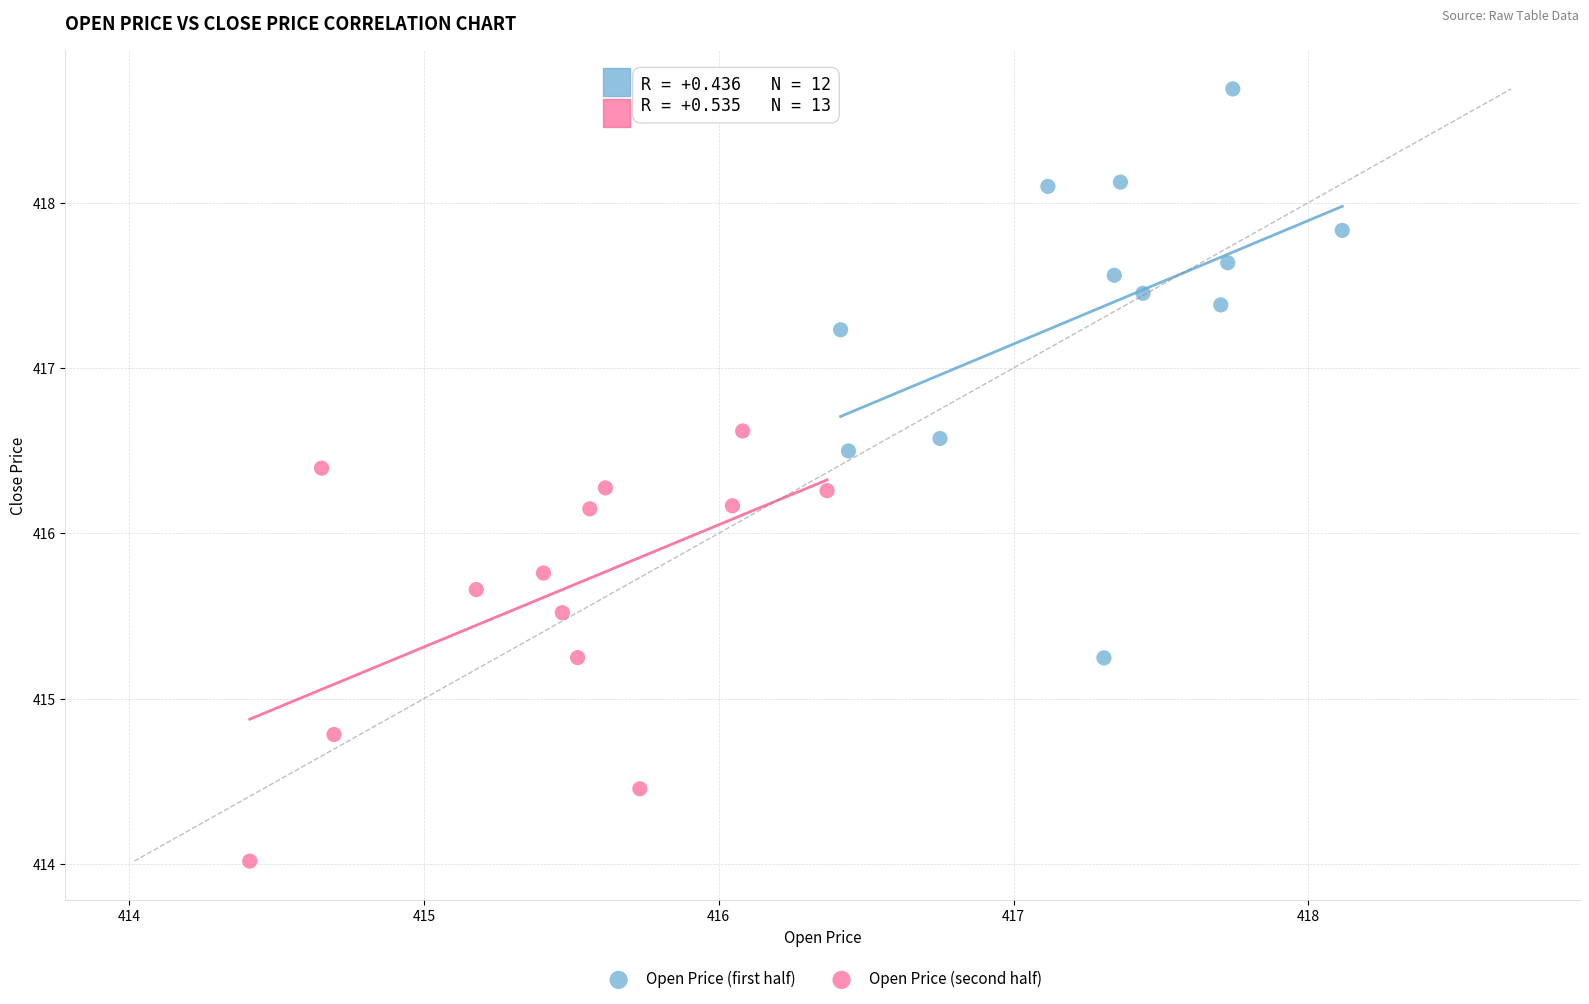

Which series contains the highest Y value?

Open Price (first half)